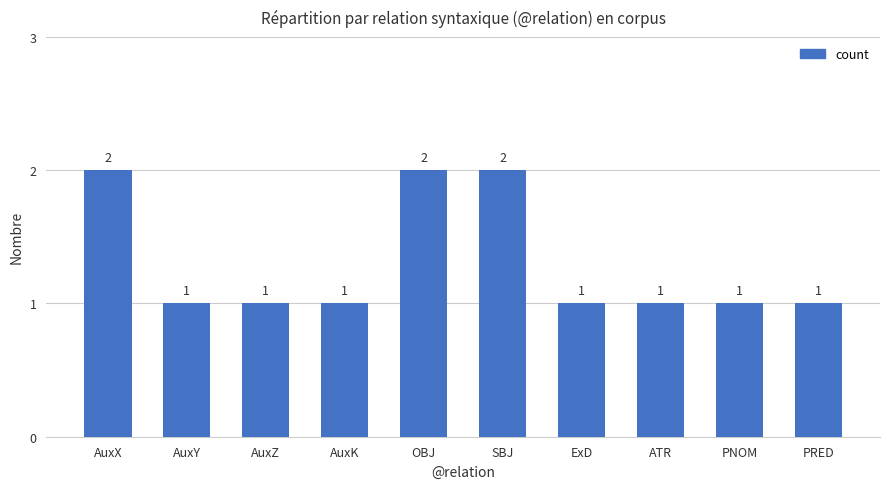

Reading left to right, transcribe all the data shown in this chart.

AuxX=2	AuxY=1	AuxZ=1	AuxK=1	OBJ=2	SBJ=2	ExD=1	ATR=1	PNOM=1	PRED=1